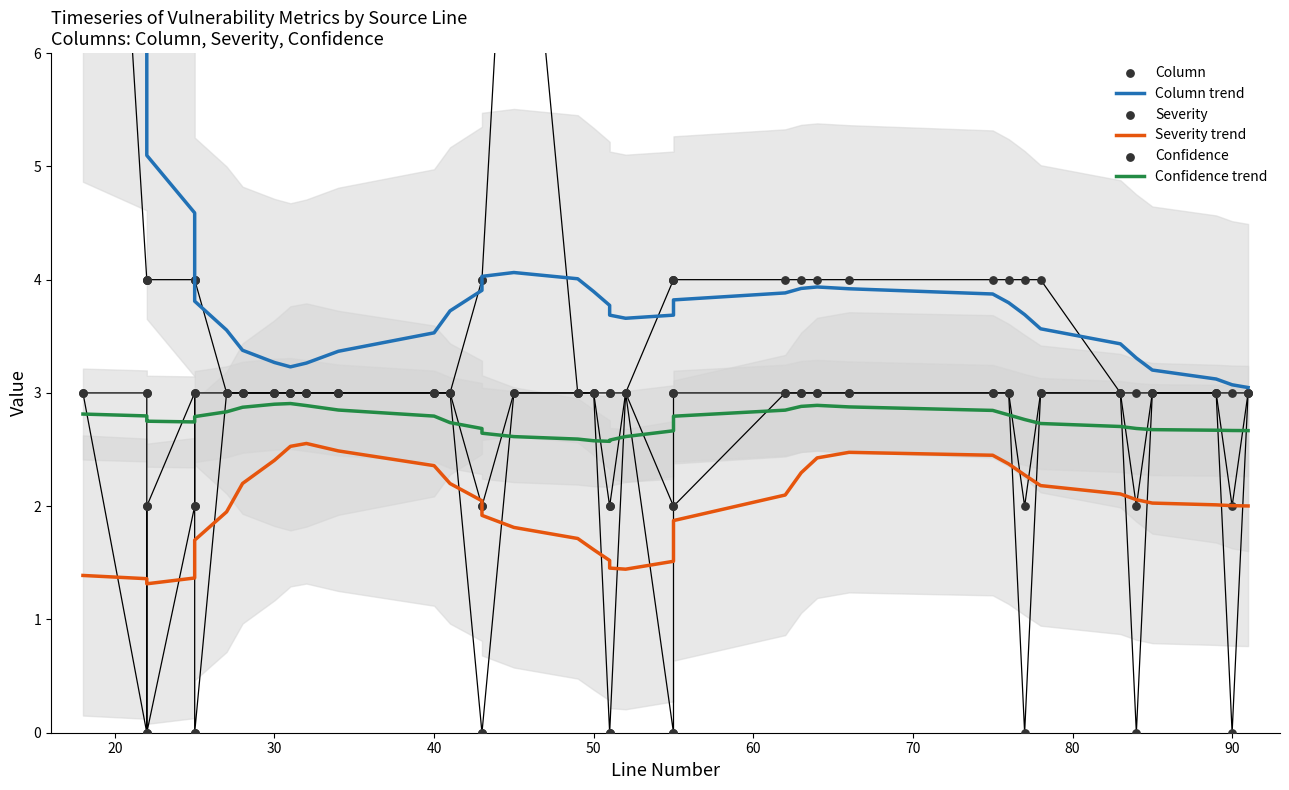

Which series reaches the minimum Y coordinate?

Severity